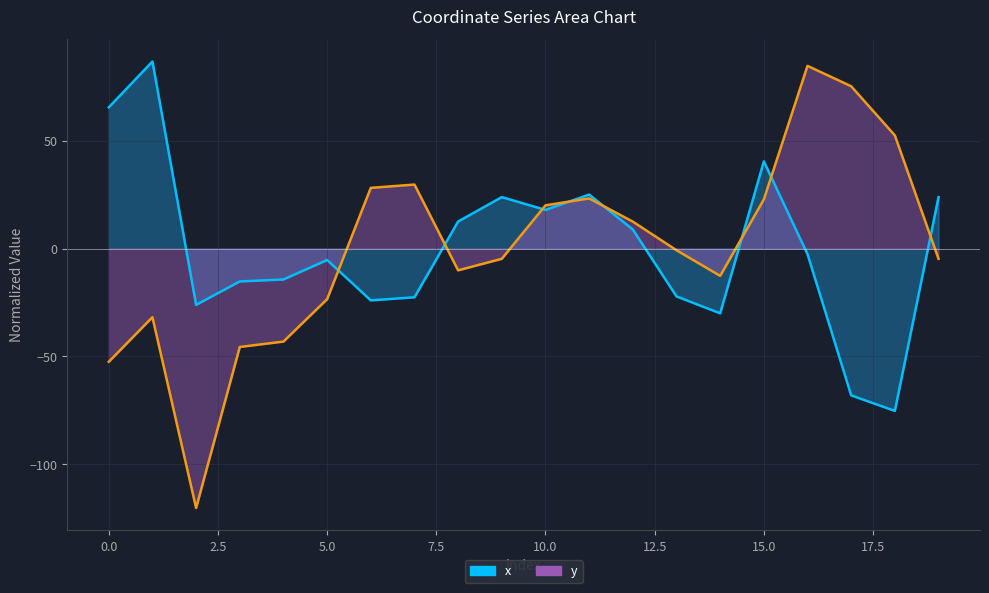

At which category is the sum across all series the highest?

16